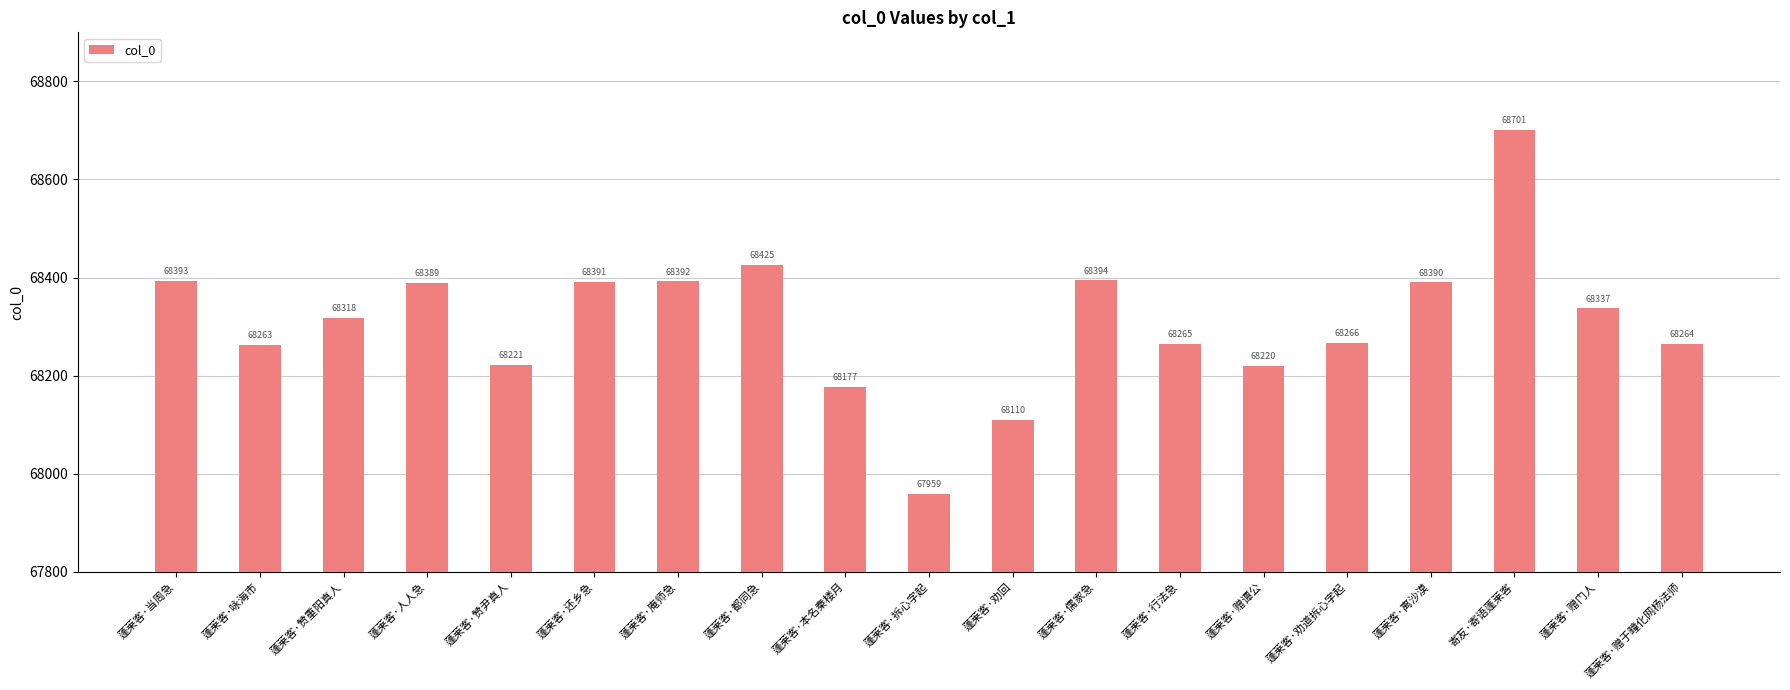

What is the difference between the values at 蓬莱客·人人急 and 蓬莱客·本名秦楼月?

212